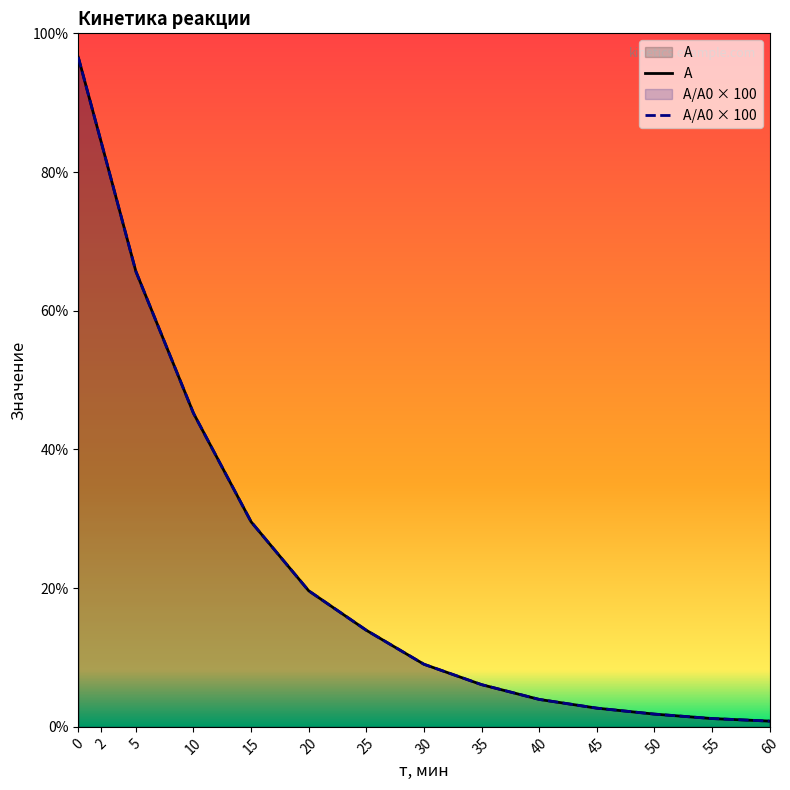

Rank the series by their maximum value, from lowest to highest.

А, А/А0 × 100